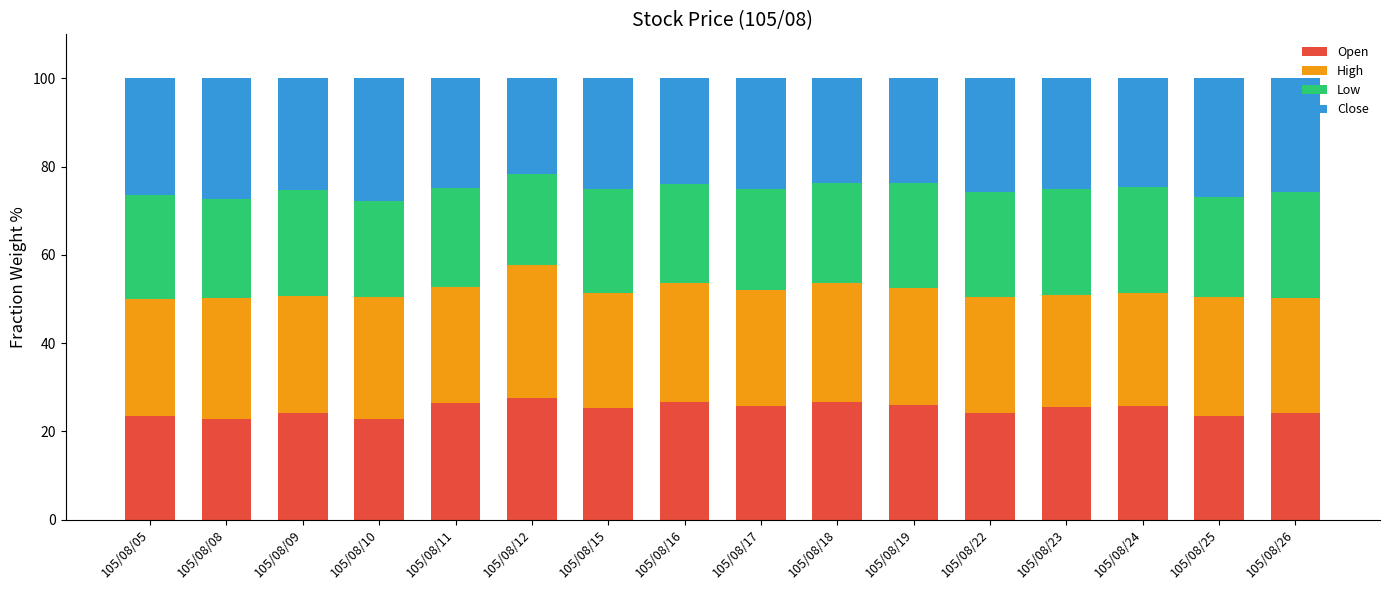

How many bars are there in total?

16